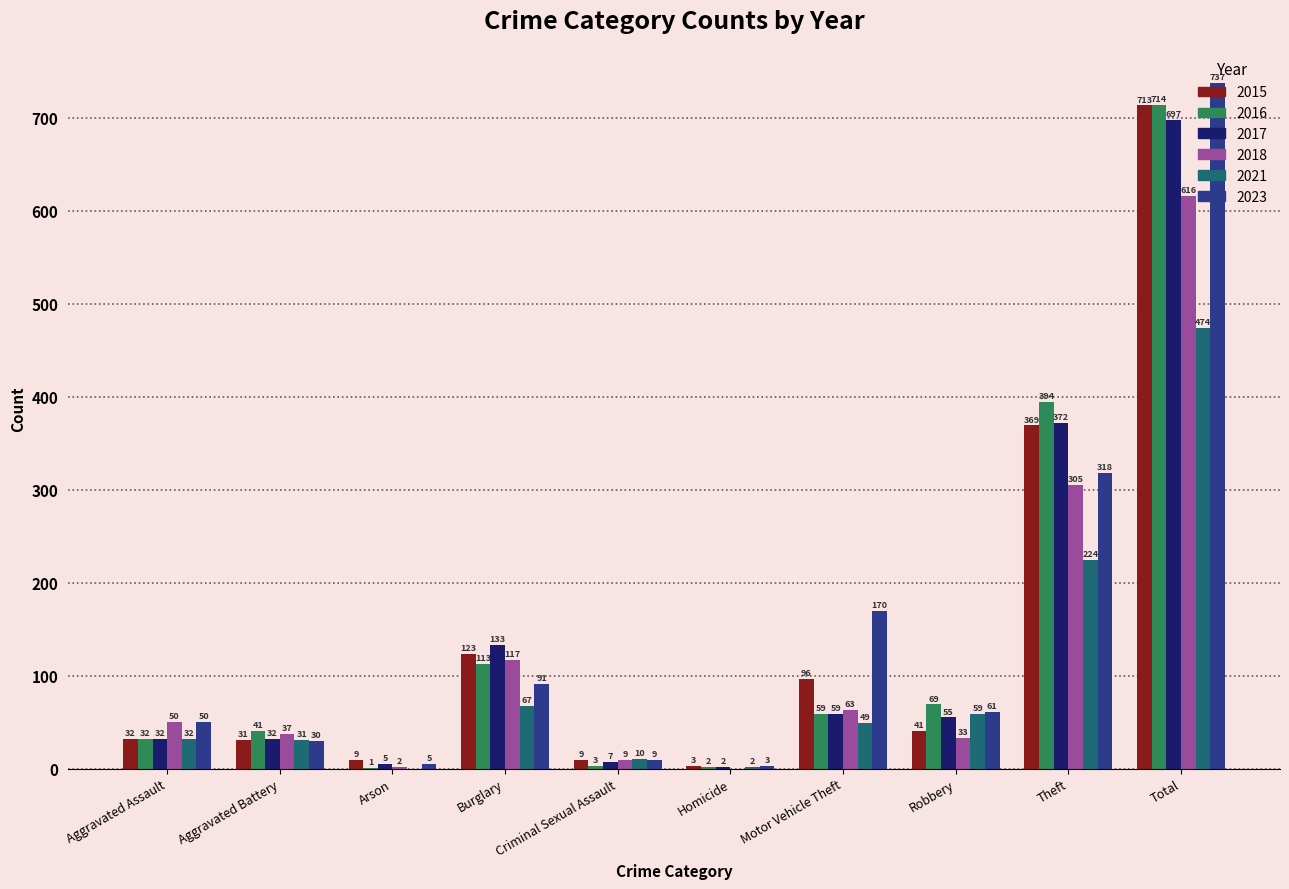

True or false: 2017 has a value of 61 at Burglary.

False